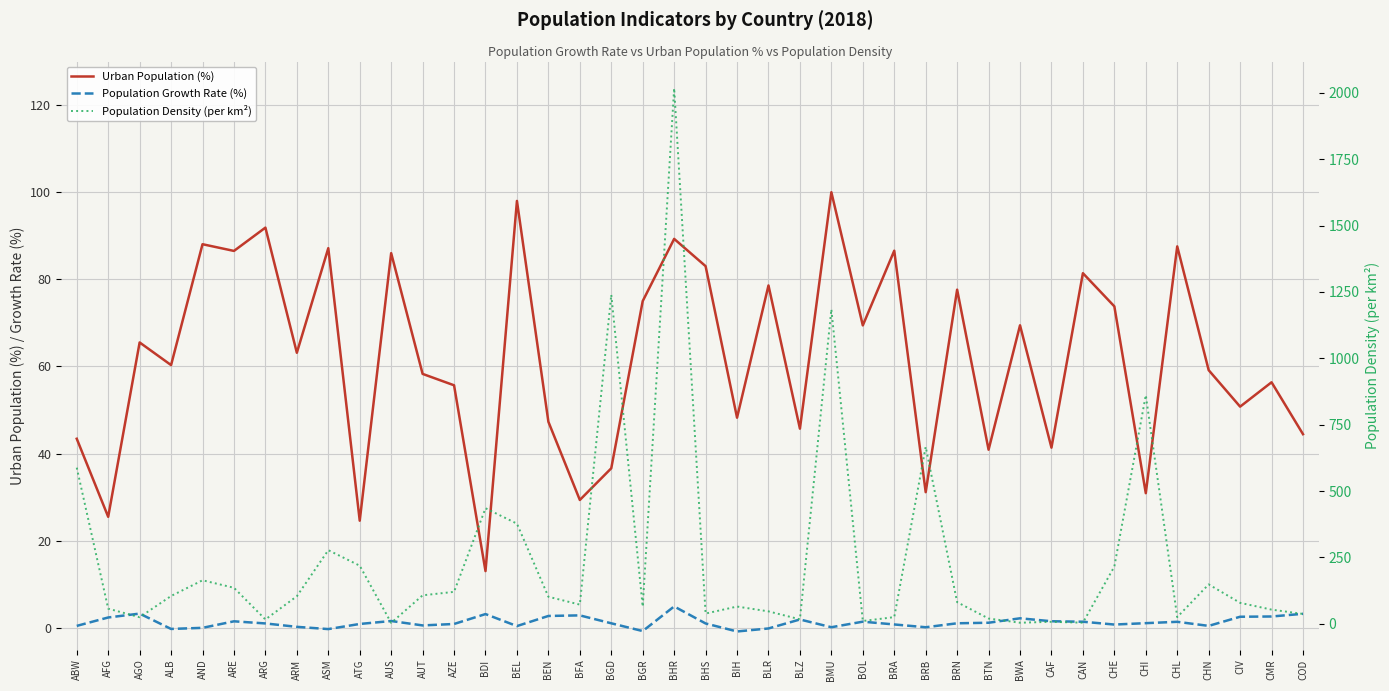

The value of Urban Population (%) at AZE is 37.9. True or false?

False